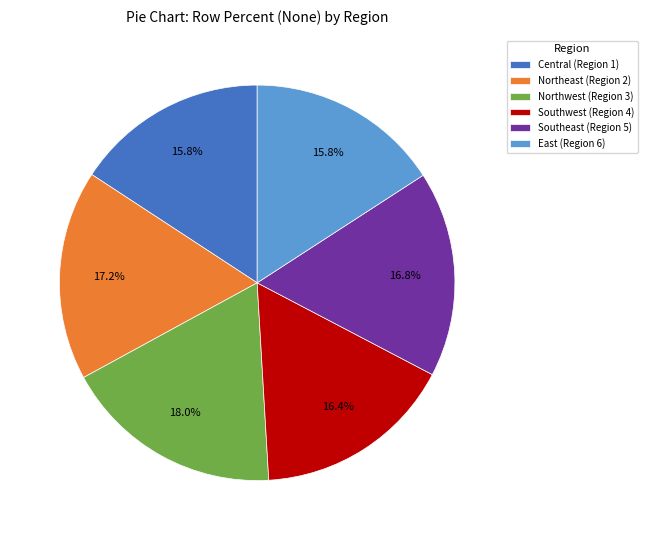

What is the largest slice in the pie chart?

Northwest (Region 3)